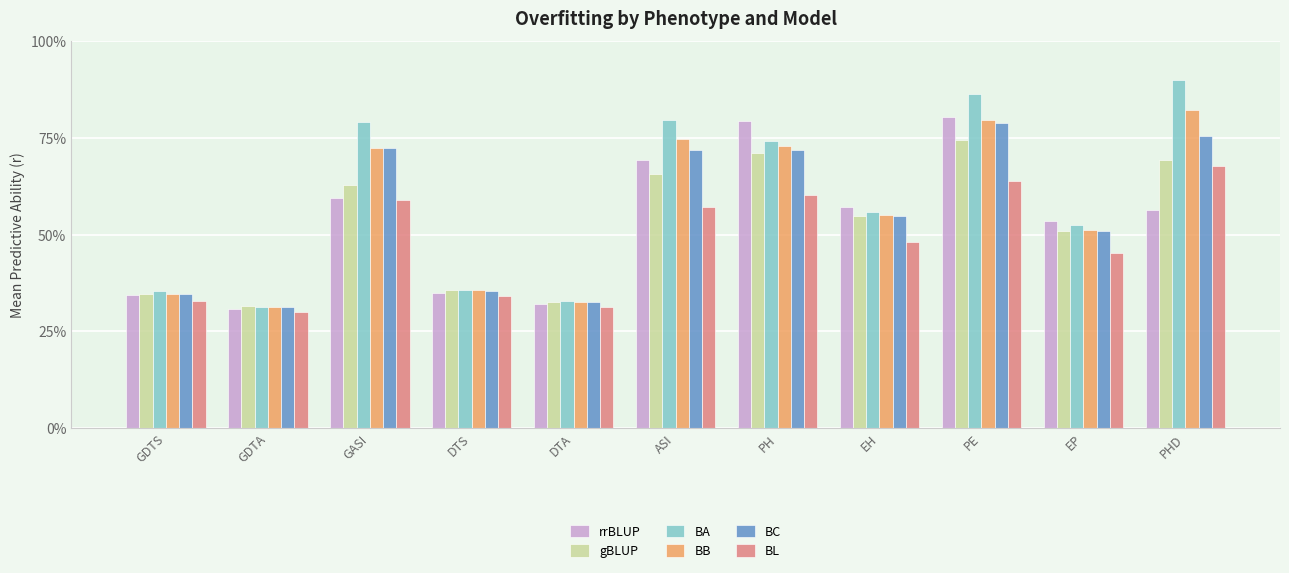

What is the difference between the maximum and minimum values in the BA series?

0.6